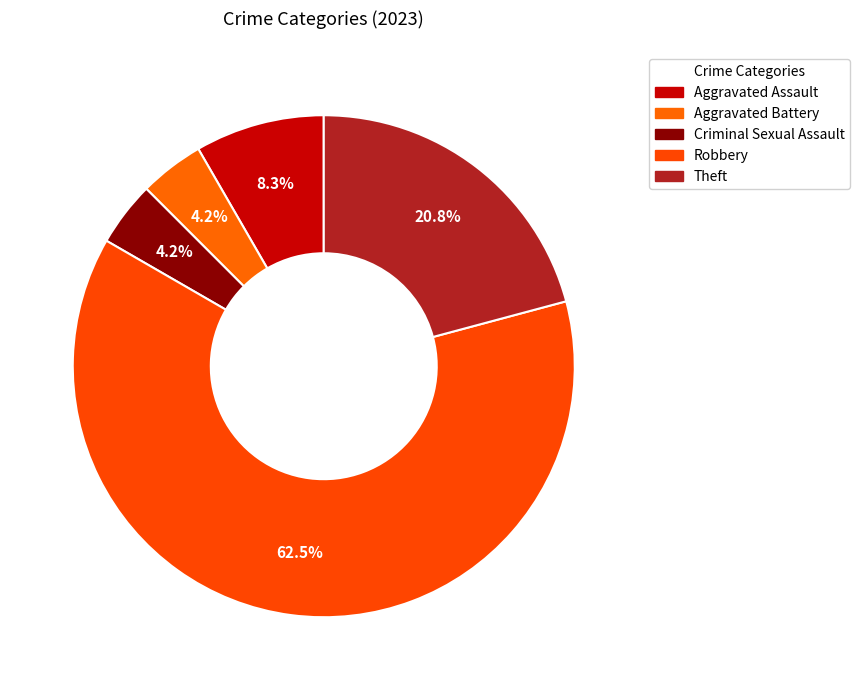

How many segments does this pie chart have?

5